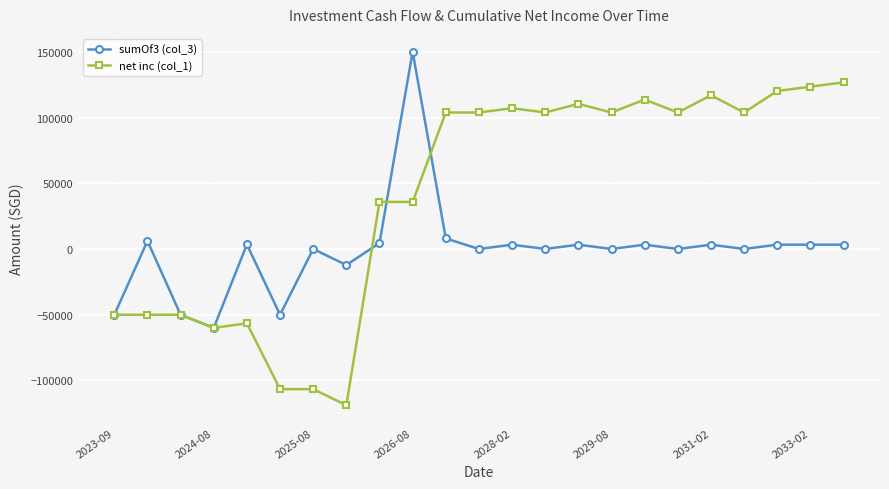

Which series has the largest total across all categories?

net inc (col_1)